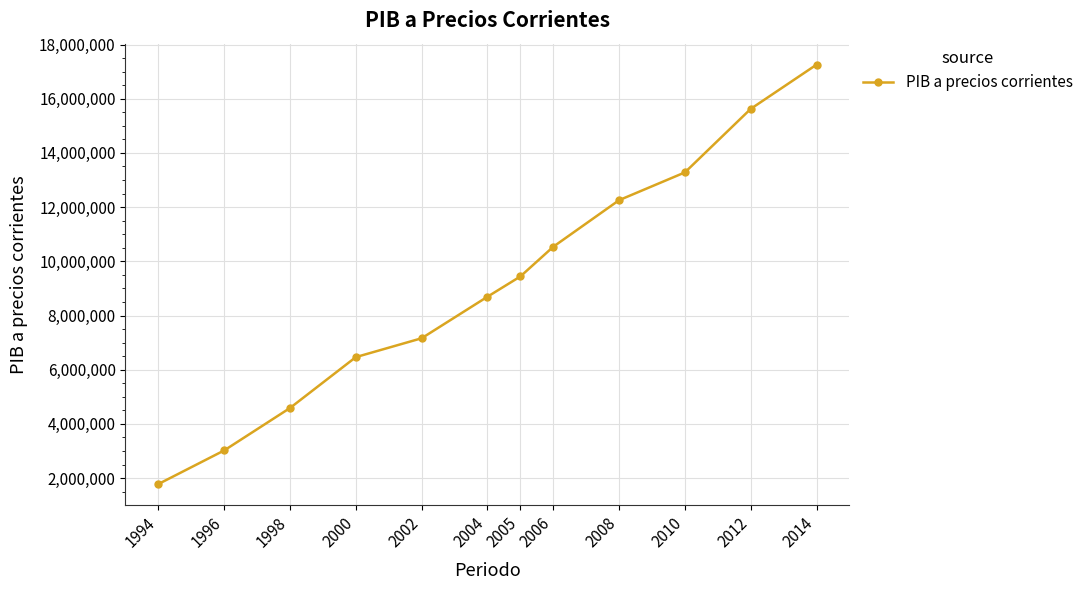

How many lines are shown in the chart?

1